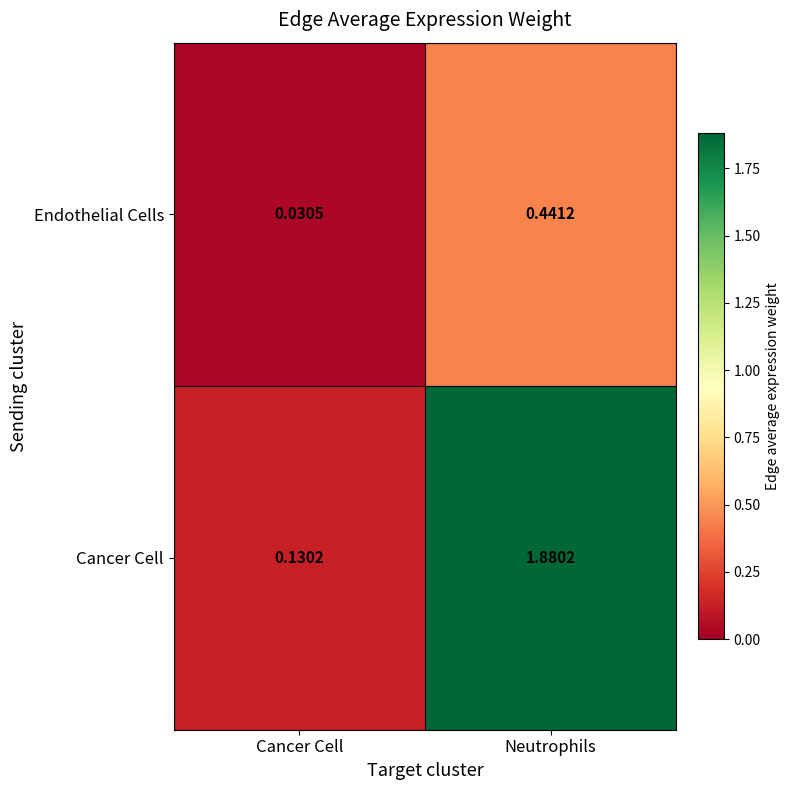

Rank the series at Cancer Cell from highest to lowest value.

Cancer Cell, Endothelial Cells